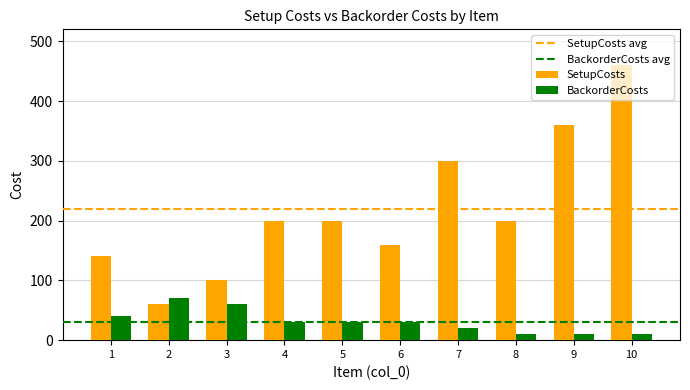

True or false: SetupCosts has a value of 283 at 6.

False